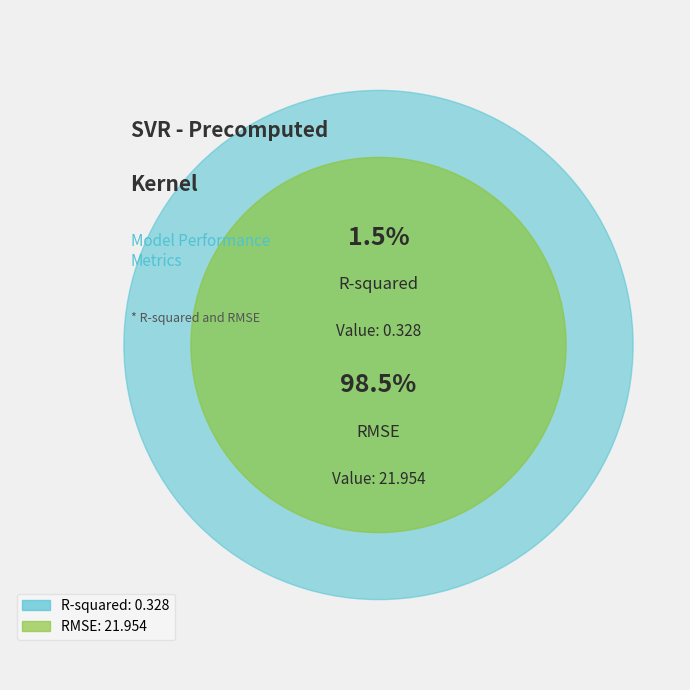

What is the smallest slice in the pie chart?

R-squared